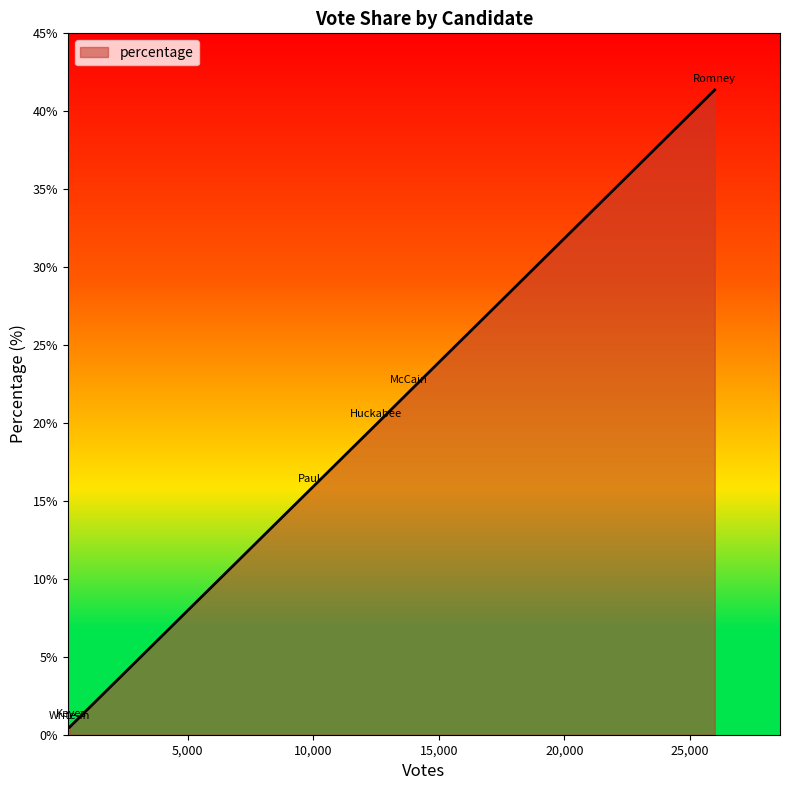

True or false: there are more than 1 points higher than both neighbors.

False